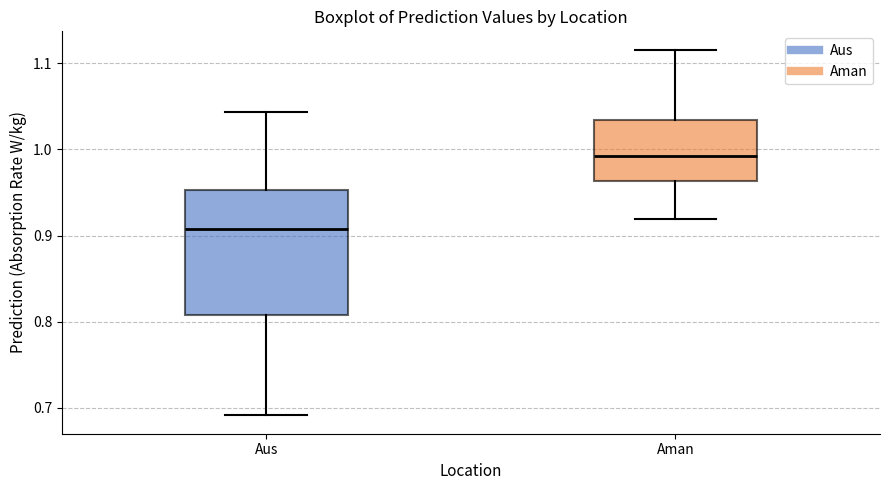

Comparing the boxes themselves (not the whiskers), which one is the tallest?

Aus